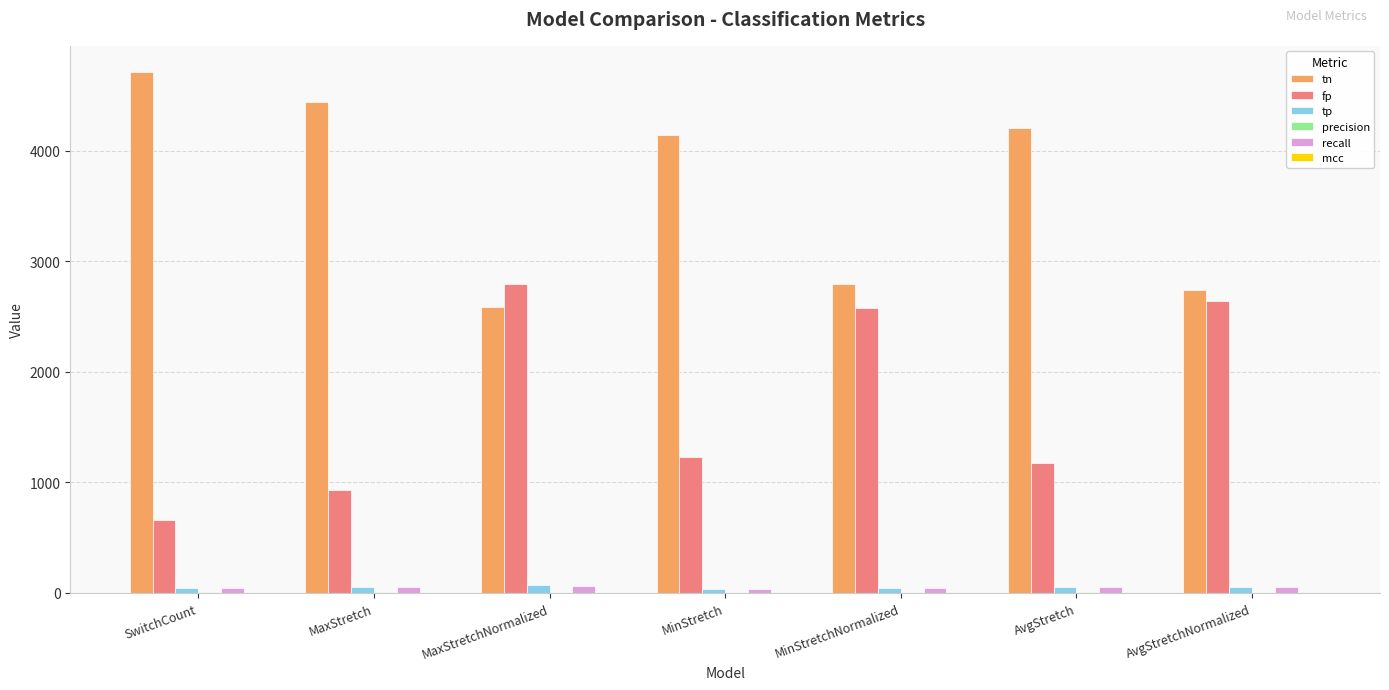

What is the maximum value for fp?

2793.0